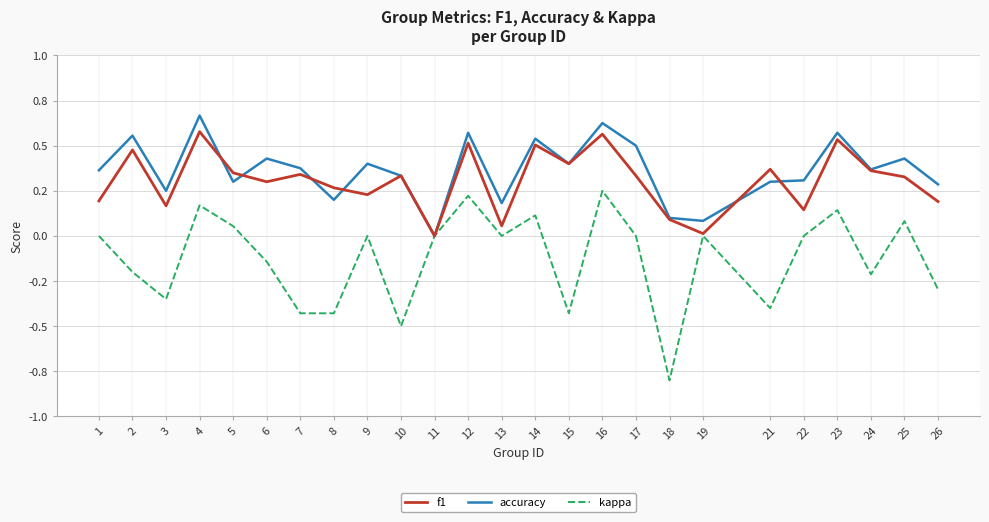

Which series has the largest total across all categories?

accuracy